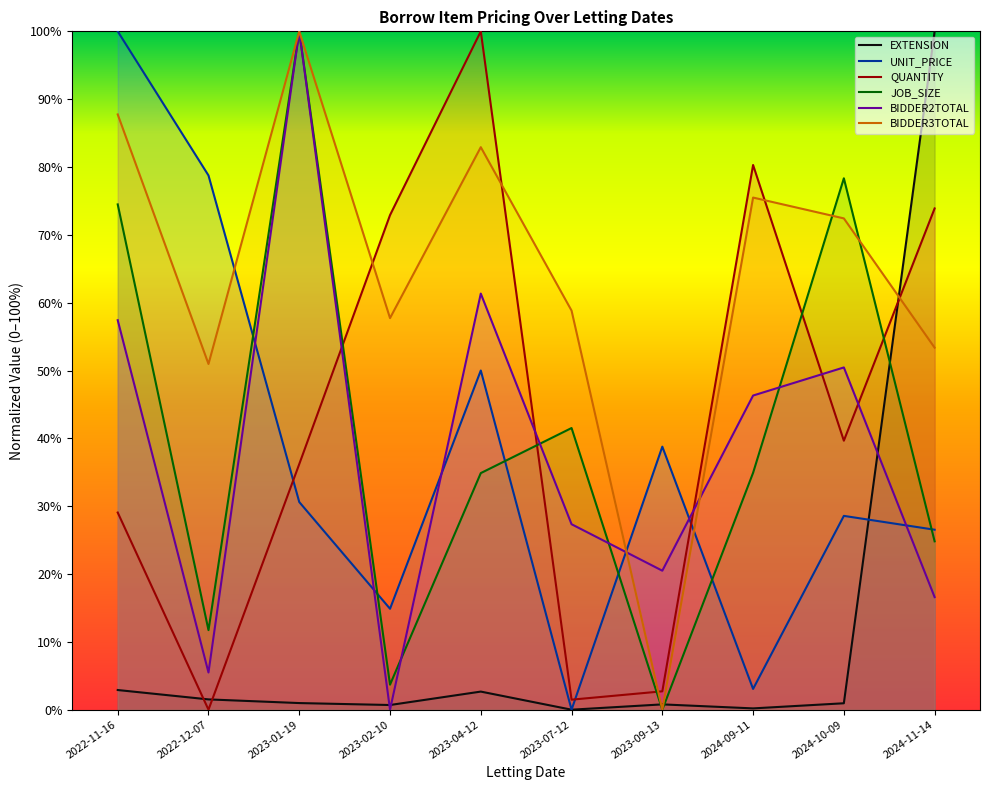

At which category is the sum across all series the highest?

2023-01-19